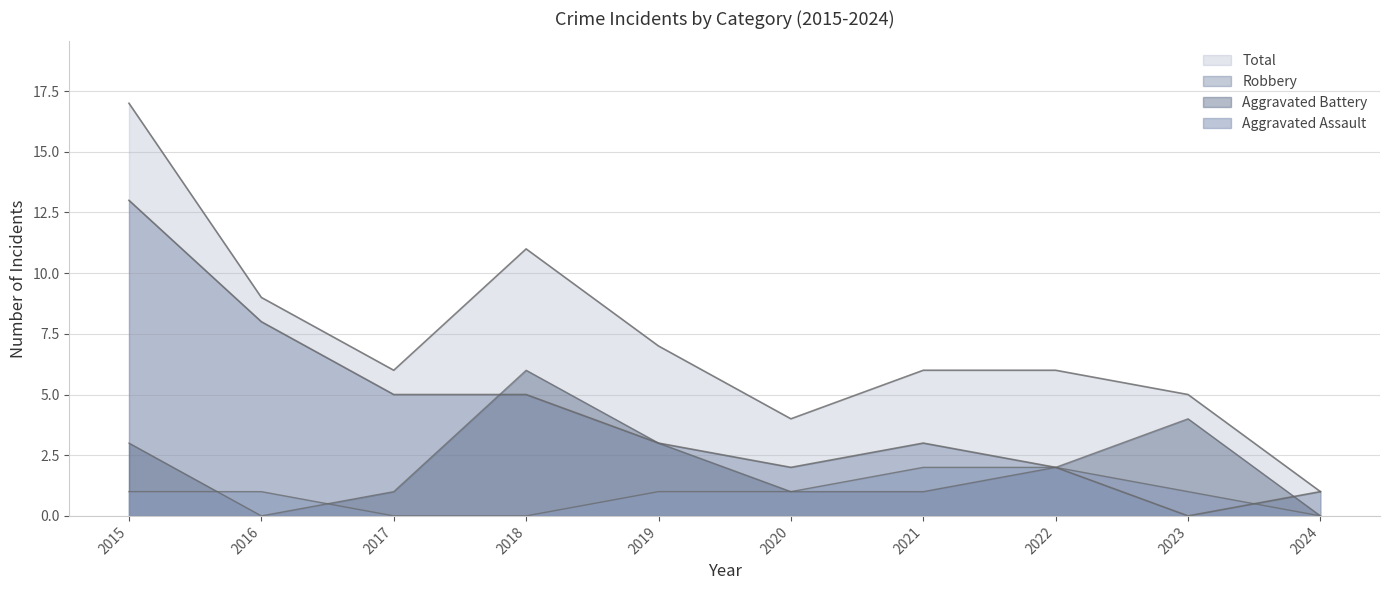

List the series in order of their overall mean, highest first.

Total, Robbery, Aggravated Battery, Aggravated Assault